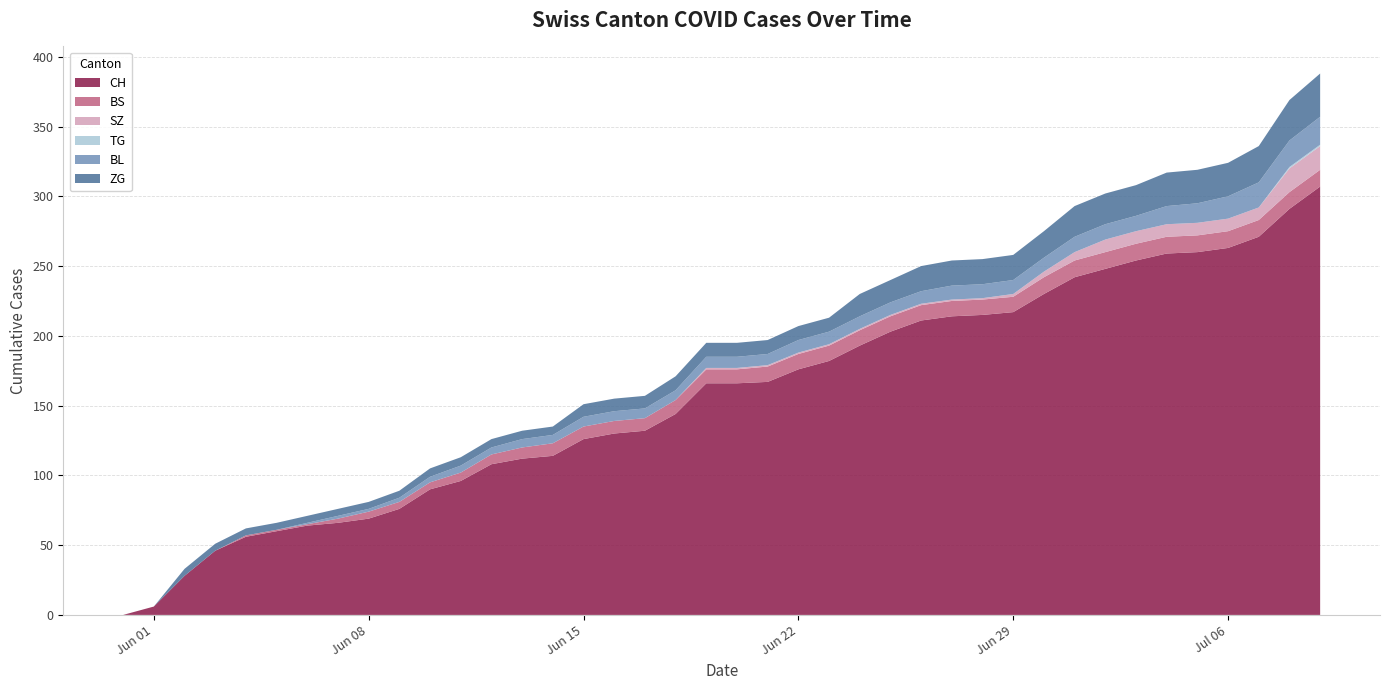

Reading right to left, what are all the values shown in this chart?

CH: 307	291	271	263	260	259	254	248	242	230	217	215	214	211	203	193	182	176	167	166	166	144	132	130	126	114	112	108	96	90	76	69	66	64	60	56	46	28	6	0
BS: 12	12	12	12	12	12	12	12	12	12	11	11	11	11	11	11	11	11	11	10	10	10	9	9	9	9	8	7	6	5	5	5	3	1	1	1	0	0	0	0
SZ: 17	17	9	9	9	9	9	9	6	4	2	1	1	1	1	1	1	1	1	1	1	0	0	0	0	0	0	0	0	0	0	0	0	0	0	0	0	0	0	0
TG: 1	1	0	0	0	0	0	0	0	0	0	0	0	0	0	0	0	0	0	0	0	0	0	0	0	0	0	0	0	0	0	0	0	0	0	0	0	0	0	0
BL: 20	19	18	16	14	13	11	11	11	10	10	10	10	9	9	9	9	9	8	8	8	7	7	7	7	6	6	5	5	4	3	2	2	1	0	0	0	0	0	0
ZG: 31	29	26	24	24	24	22	22	22	19	18	18	18	18	16	16	10	10	10	10	10	10	9	9	9	6	6	6	6	6	5	5	5	5	5	5	5	5	0	0